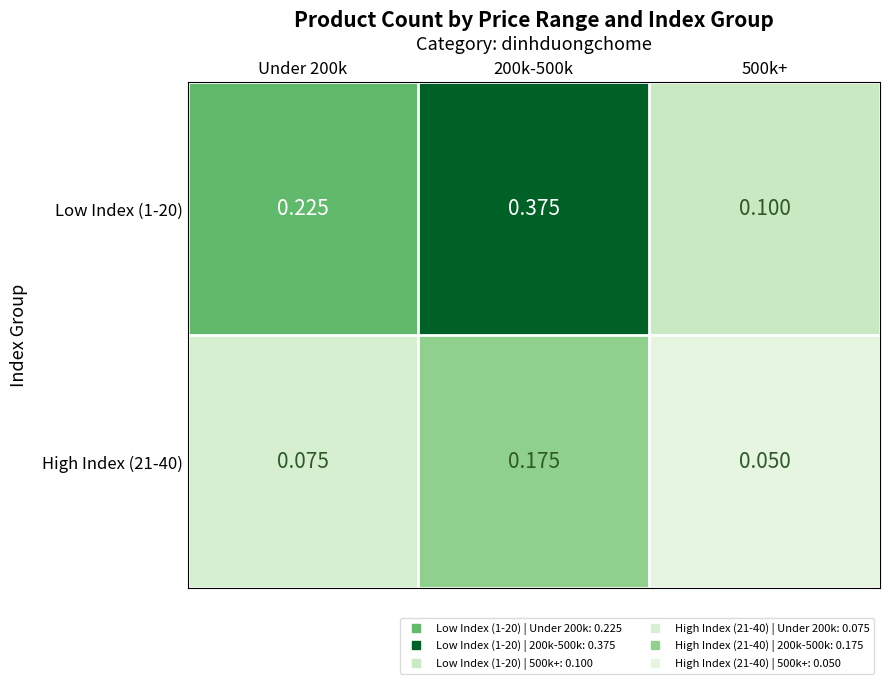

Count the number of categories in the chart.

3